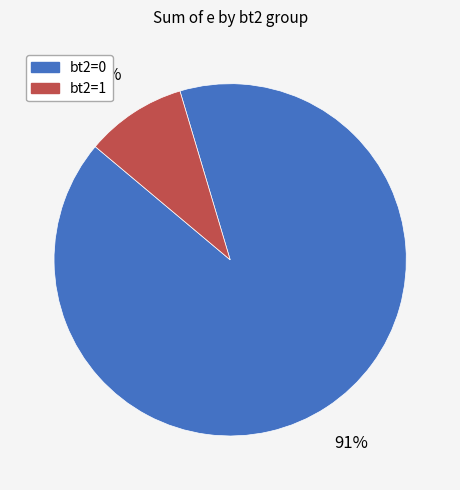

Which has a higher value, bt2=0 or bt2=1?

bt2=0